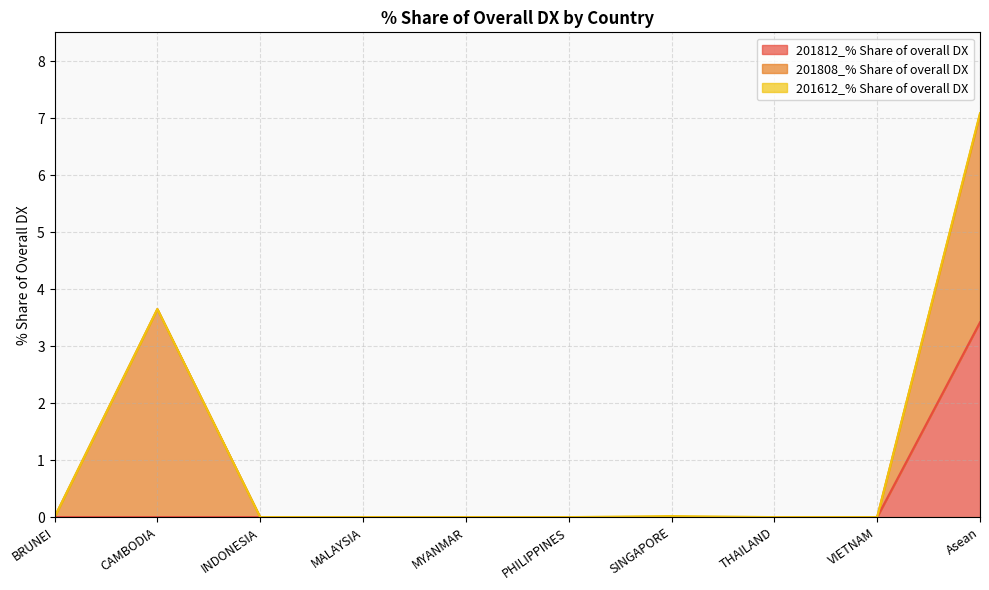

Which series has the largest total across all categories?

201808_% Share of overall DX